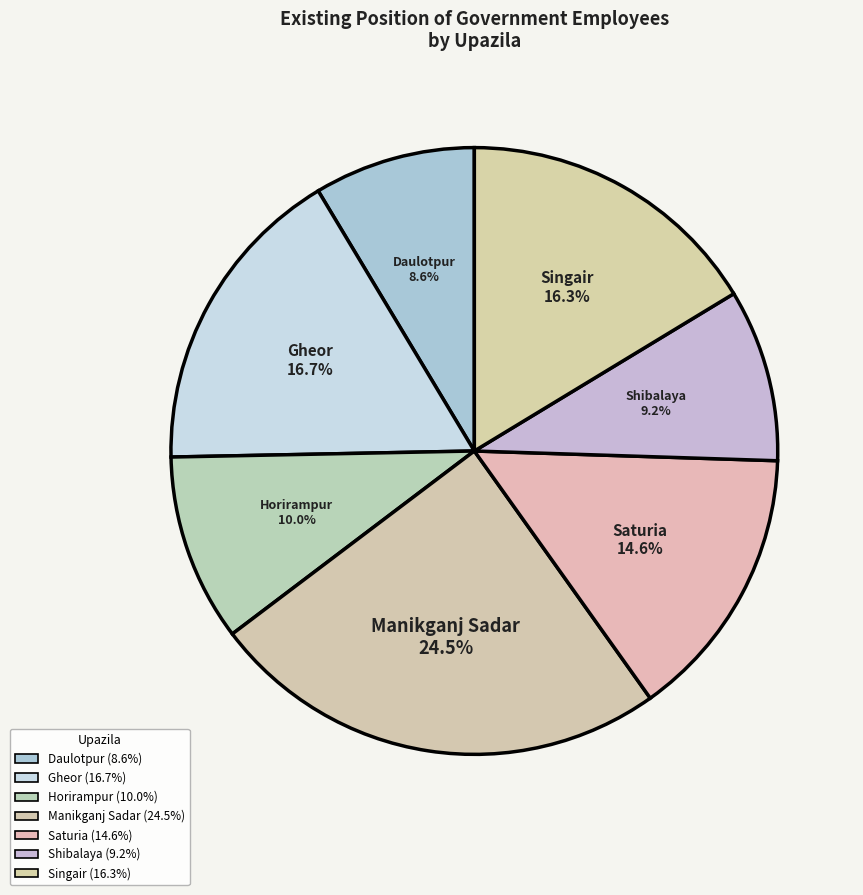

How many slices are in this pie chart?

7